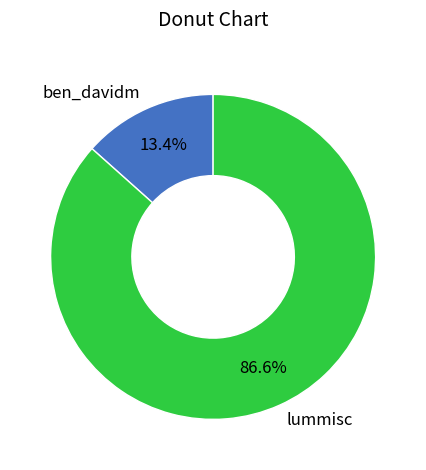

True or false: ben_davidm accounts for 3% of the total.

False